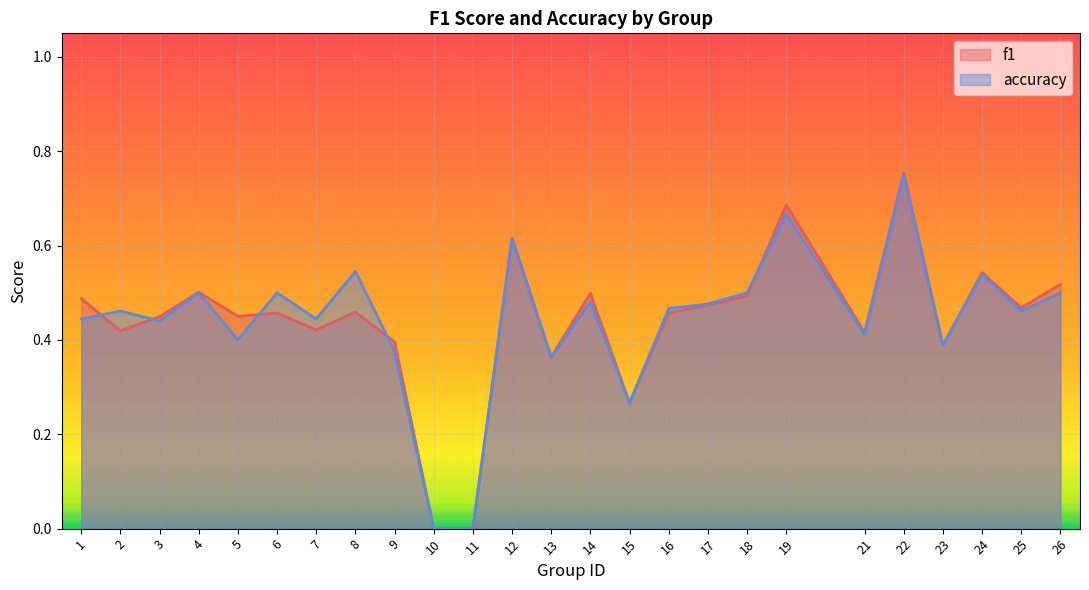

Count the f1 values in the range 0 to 1.

25